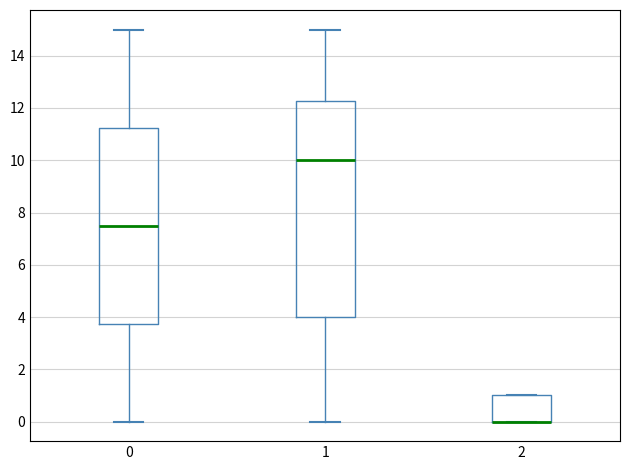

Where is the upper edge of the box at x = 1 on the y-axis? The values are not printed on the chart, so give them approximately, as read against the axis.

12.2